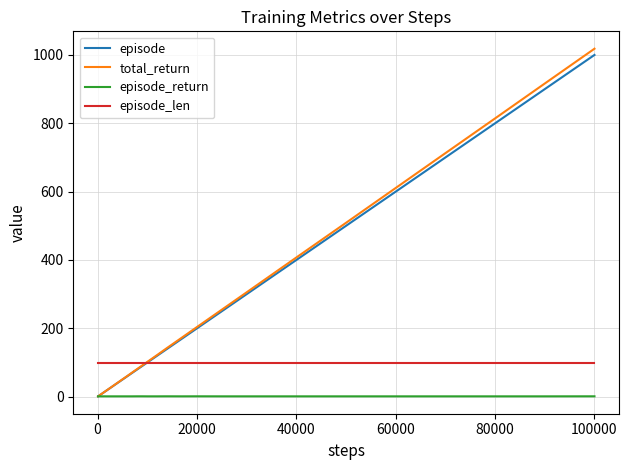

Which series has the widest spread of values?

total_return